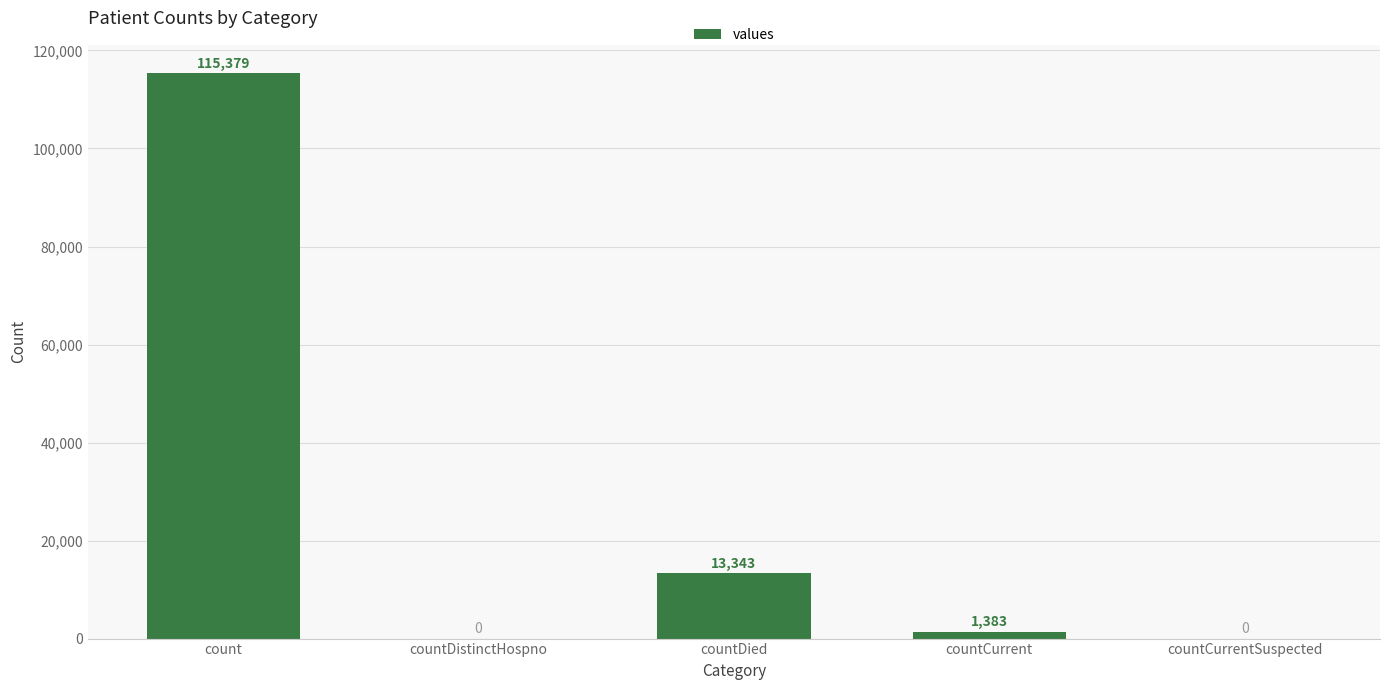

What value does the data have at count, to the nearest 10?

115380